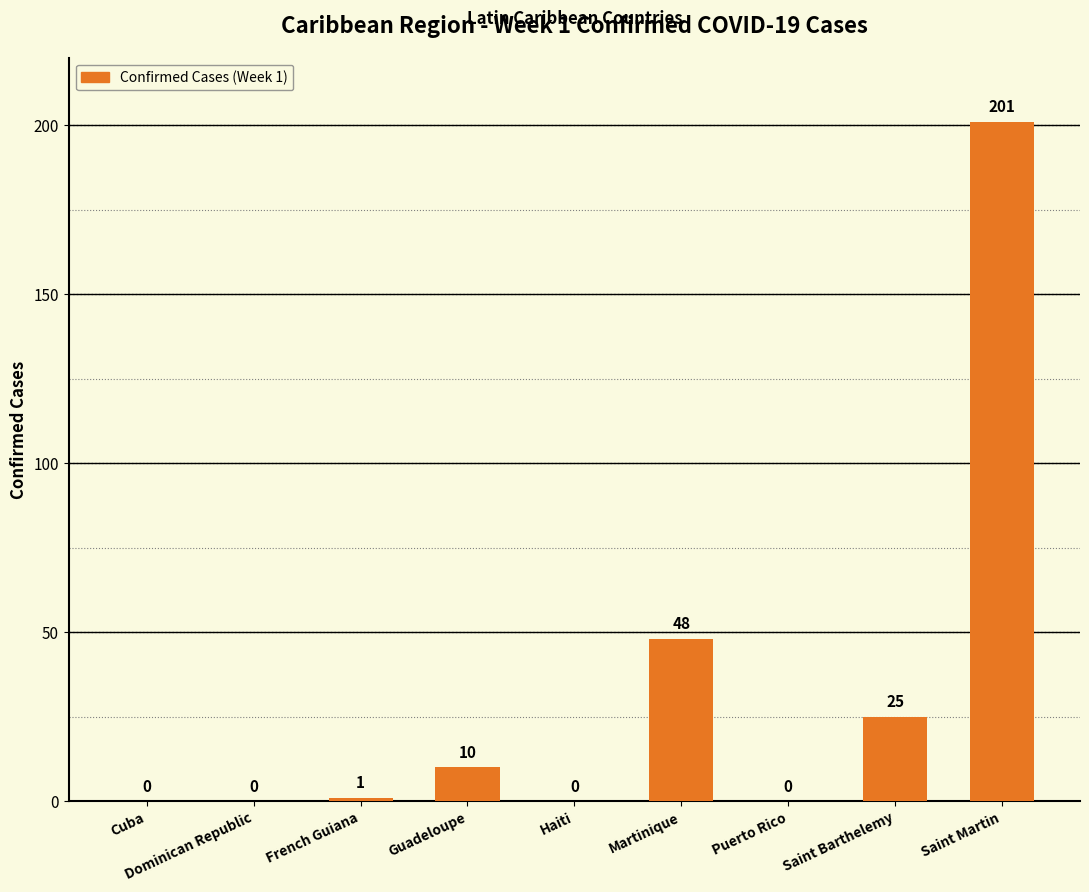

What is the sum of the values at Guadeloupe and French Guiana?

11